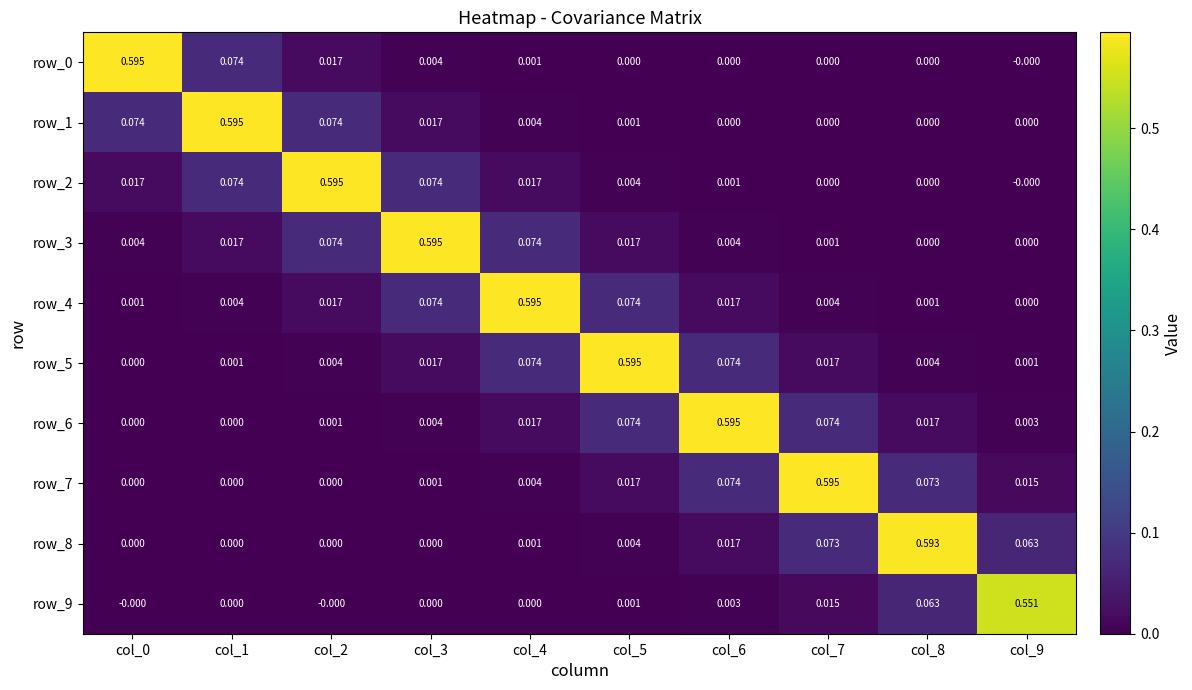

Between col_6 and col_8, which is larger?

col_6